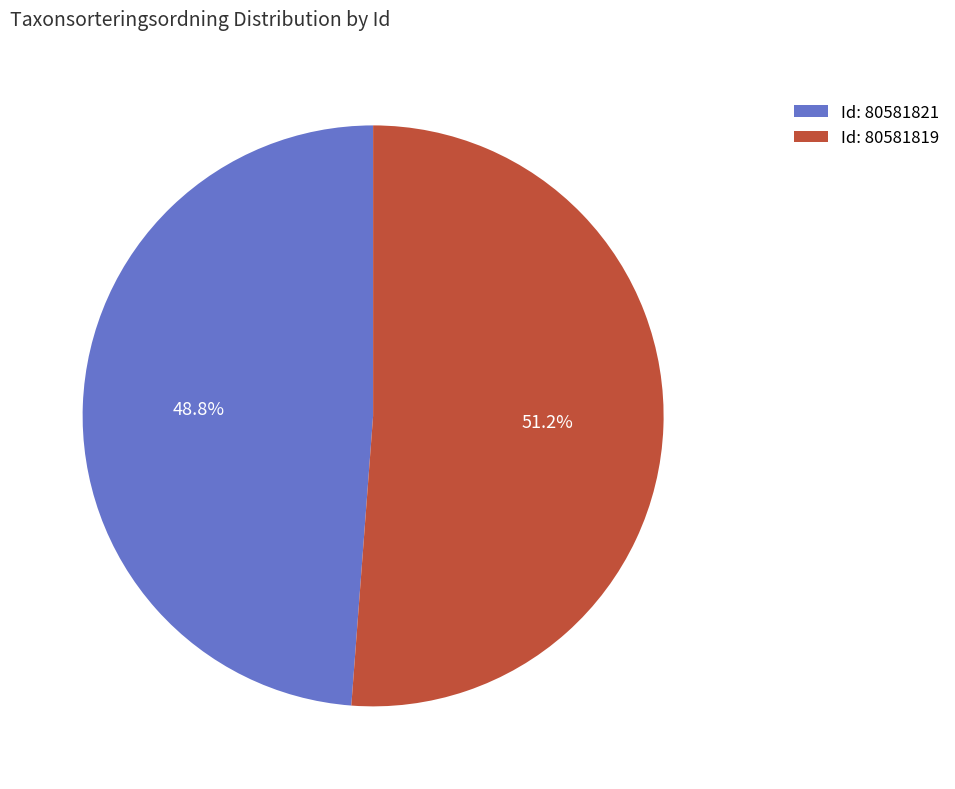

Which slice is the smallest?

Id: 80581821